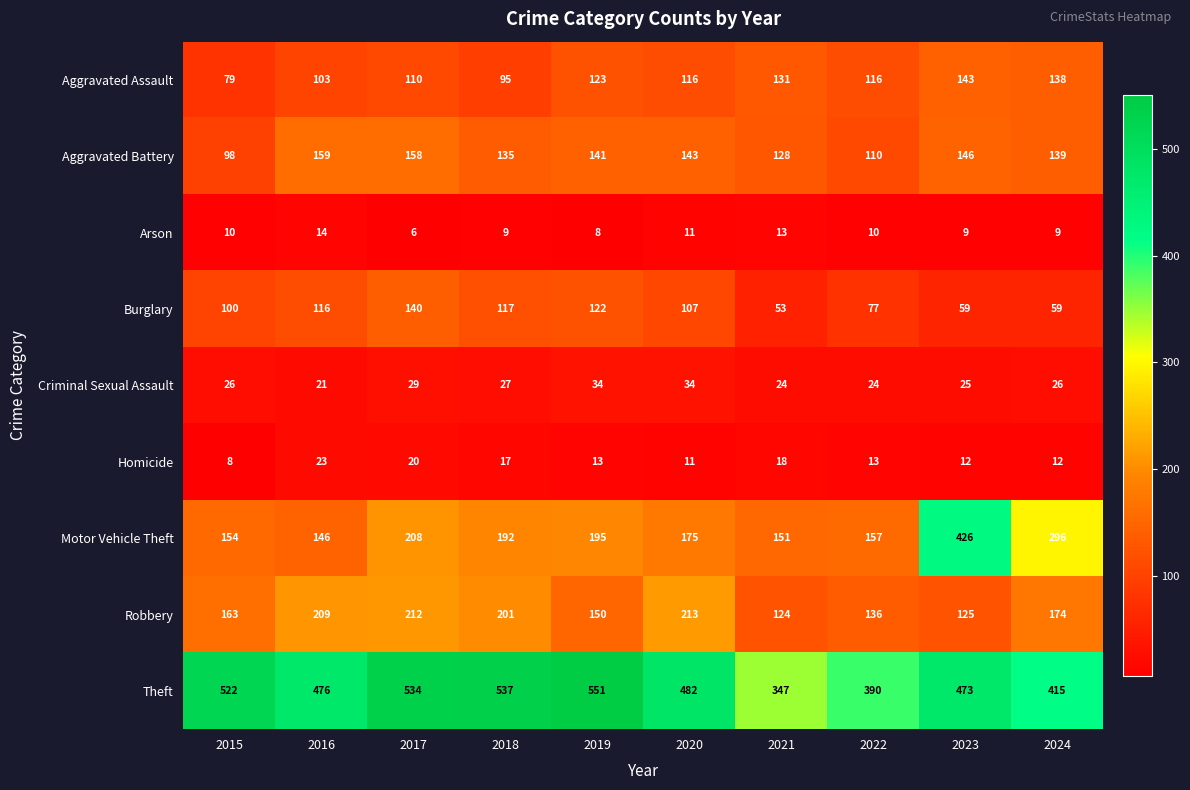

What is the difference between the maximum and minimum values in the Aggravated Assault series?

64